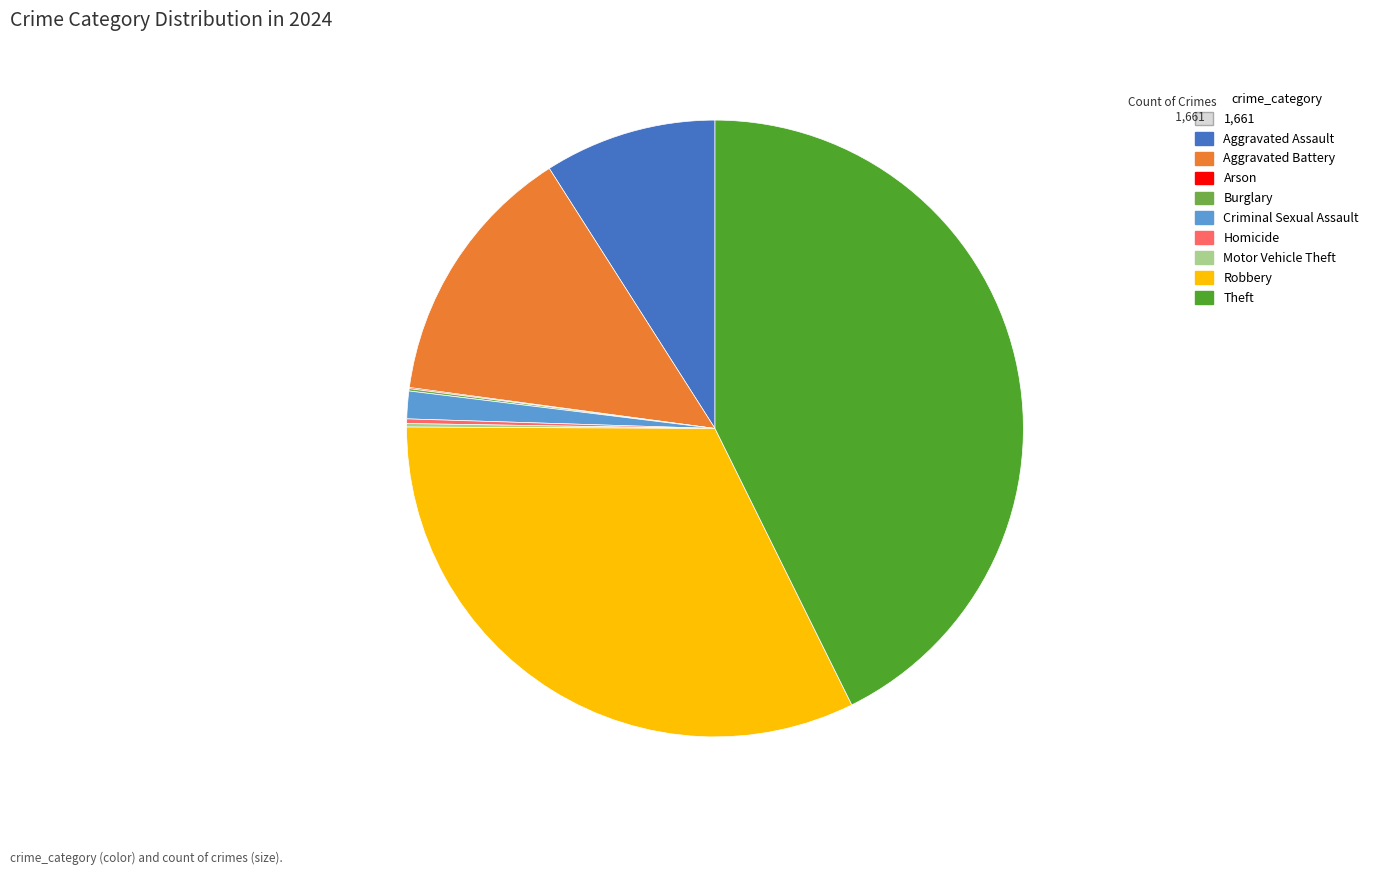

Is there any slice that represents more than half of the pie?

No